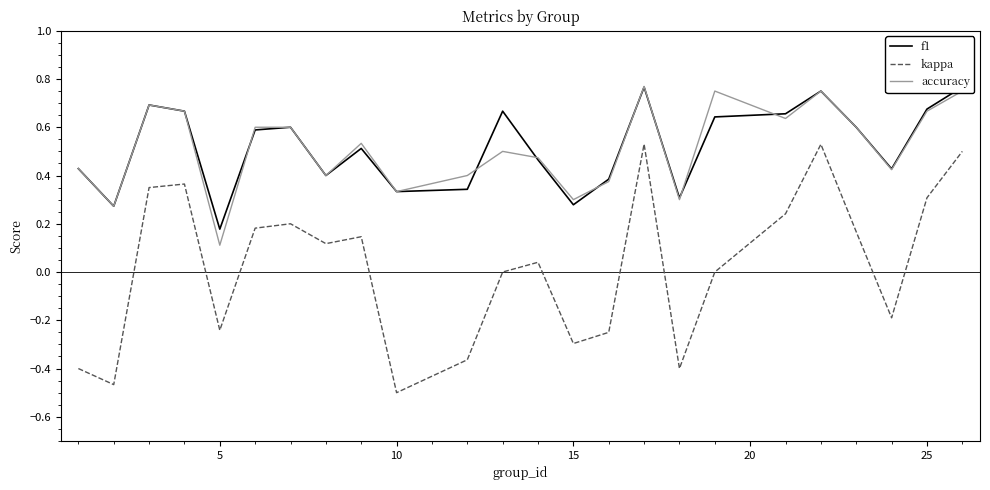

True or false: accuracy has a value of 0.5 at 10.

False